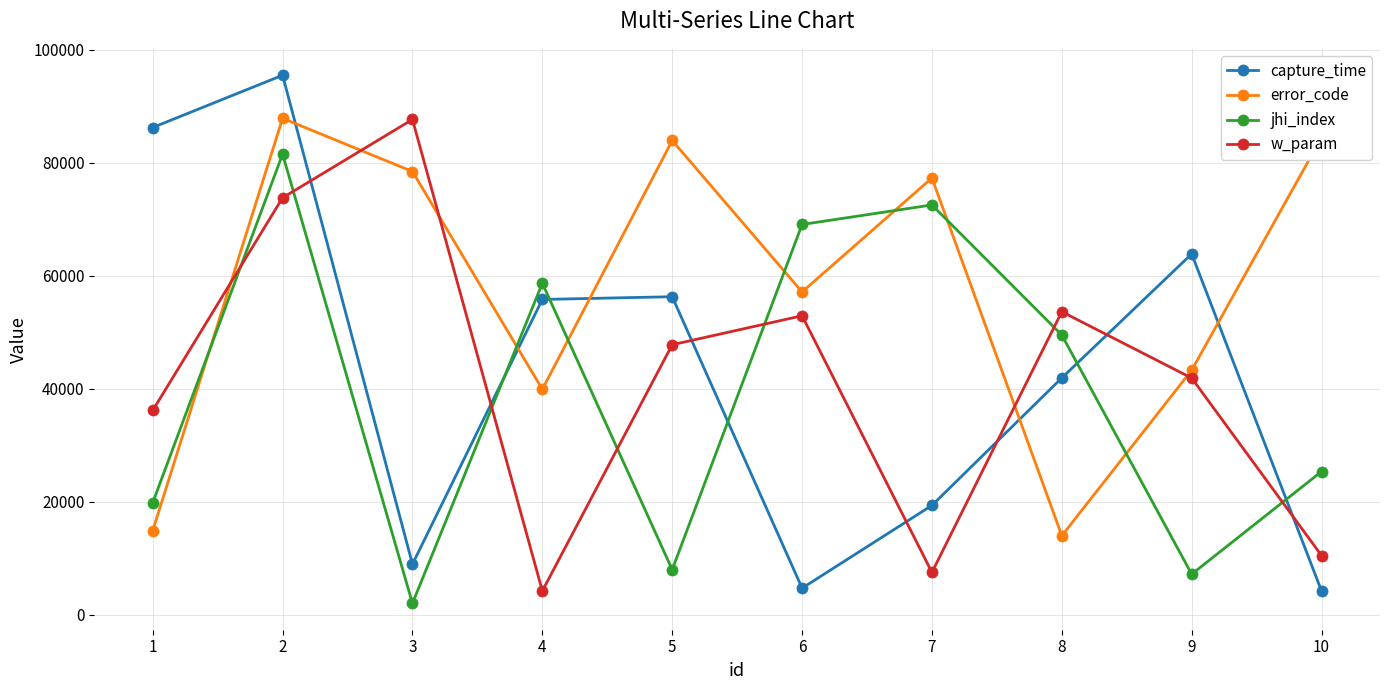

The error_code series shows 5682 at 1. True or false?

False